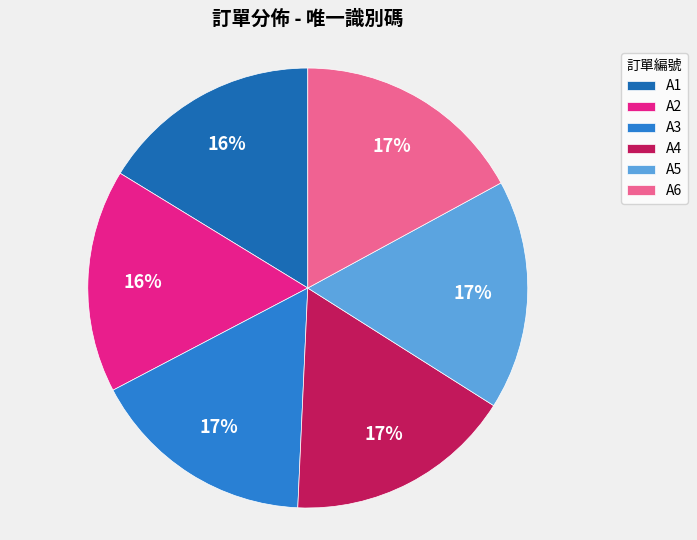

To the nearest percent, what percentage of the pie is A2?

16%